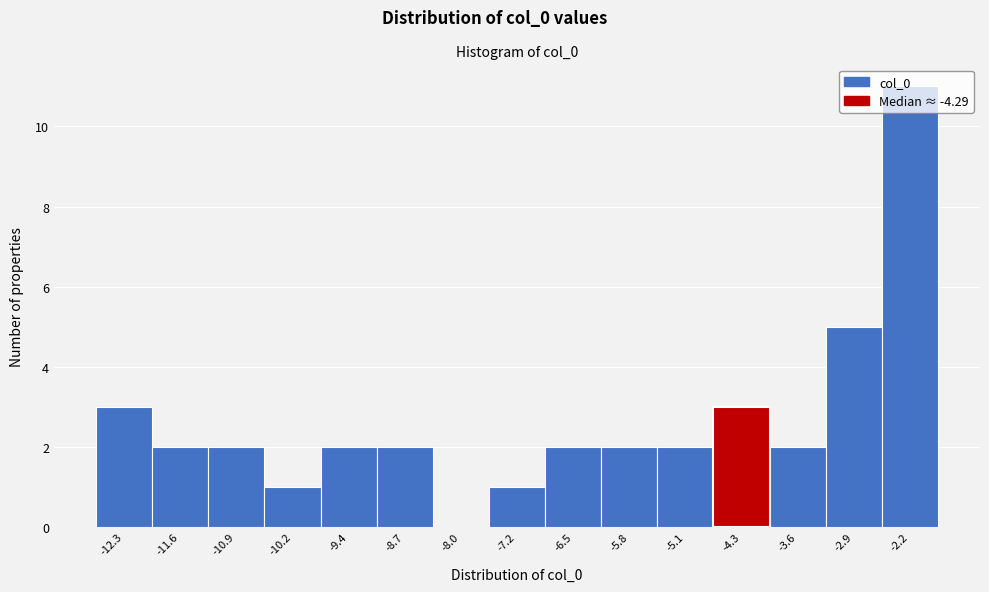

Reading left to right, list every bar in this chart as the range it spans on the x-axis followed by its height. Neither the bar edges nor the heights are printed on the chart, so give them approximately, as read against the axes.

-12.7 to -12.0: 3
-12.0 to -11.2: 2
-11.2 to -10.5: 2
-10.5 to -9.8: 1
-9.8 to -9.1: 2
-9.1 to -8.3: 2
-8.3 to -7.6: 0
-7.6 to -6.9: 1
-6.9 to -6.2: 2
-6.2 to -5.4: 2
-5.4 to -4.7: 2
-4.7 to -4.0: 3
-4.0 to -3.2: 2
-3.2 to -2.5: 5
-2.5 to -1.8: 11